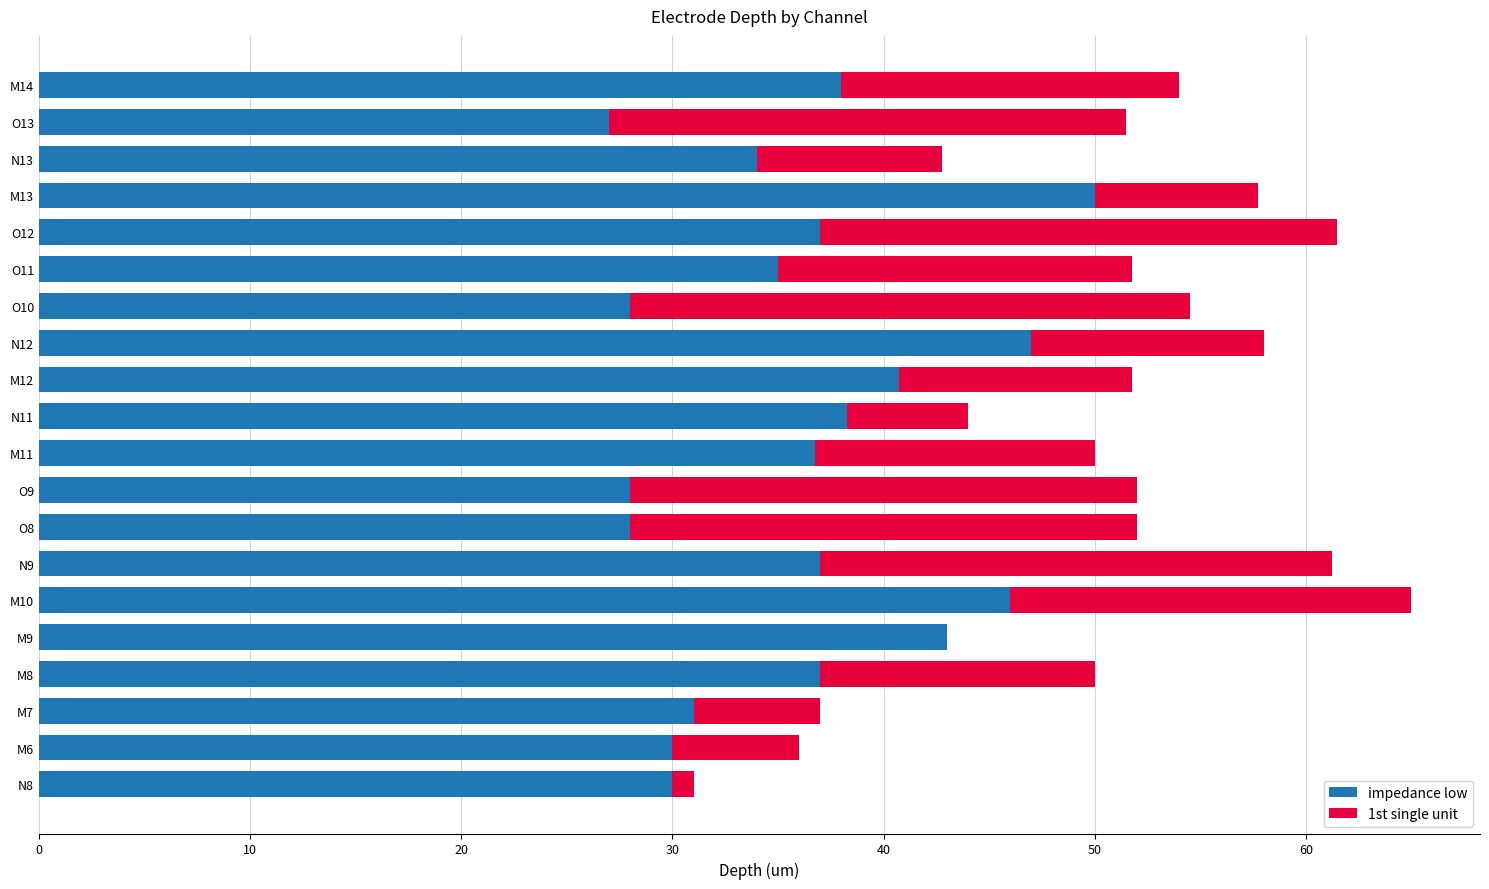

List the series in order of their peak value, lowest first.

1st single unit, impedance low